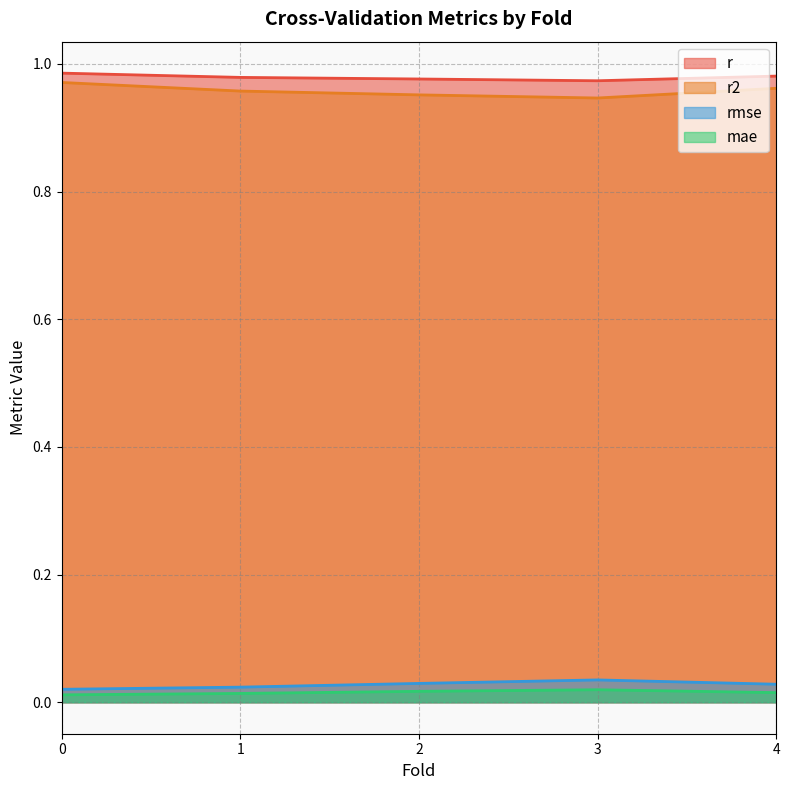

List the labels in order of mae value, smallest first.

0.0, 1.0, 4.0, 2.0, 3.0